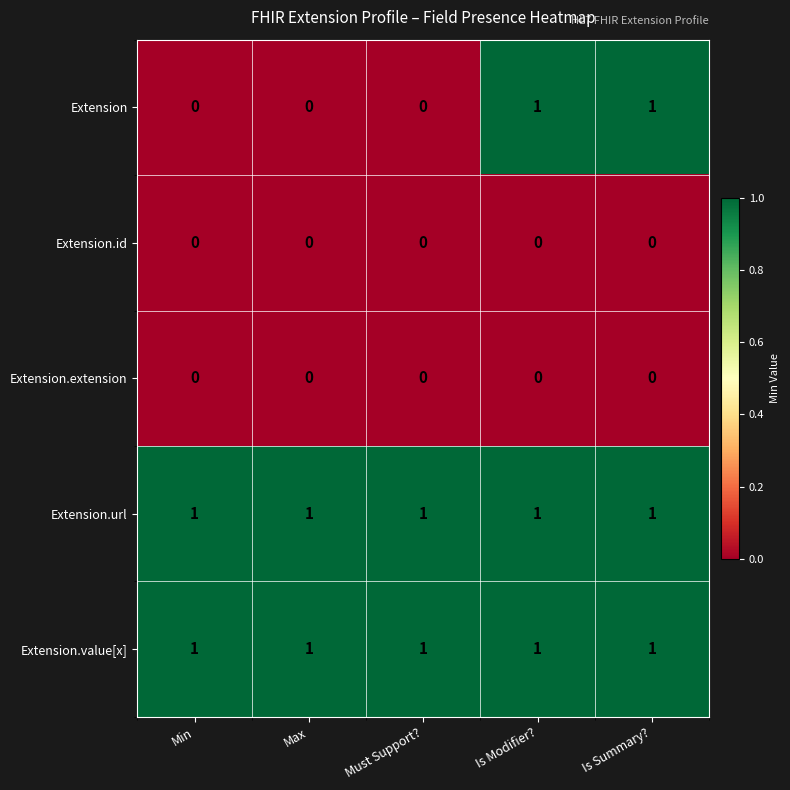

At how many categories does at least one series exceed 0?

5